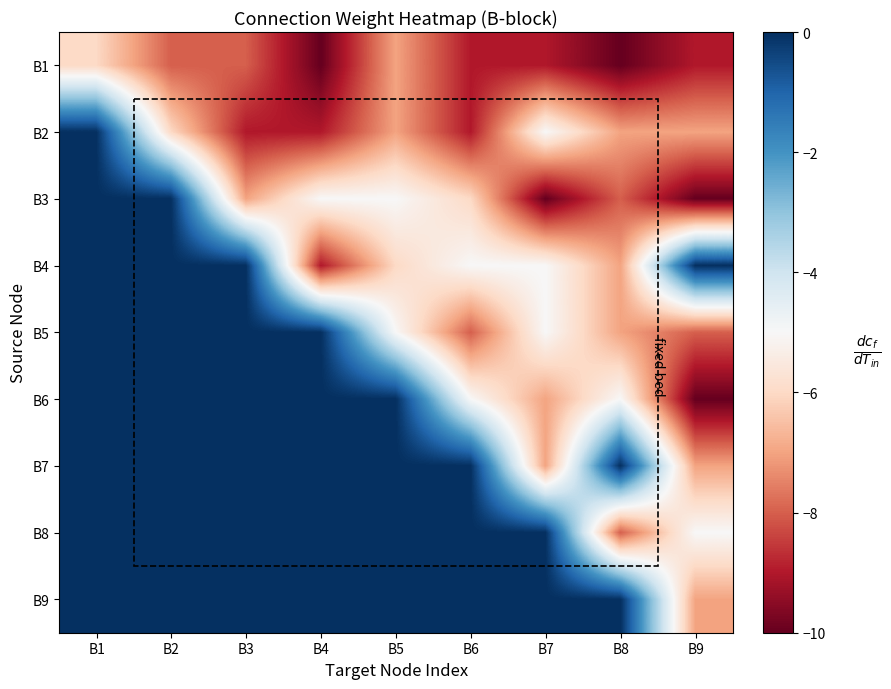

What is the minimum value shown in the chart?

-10